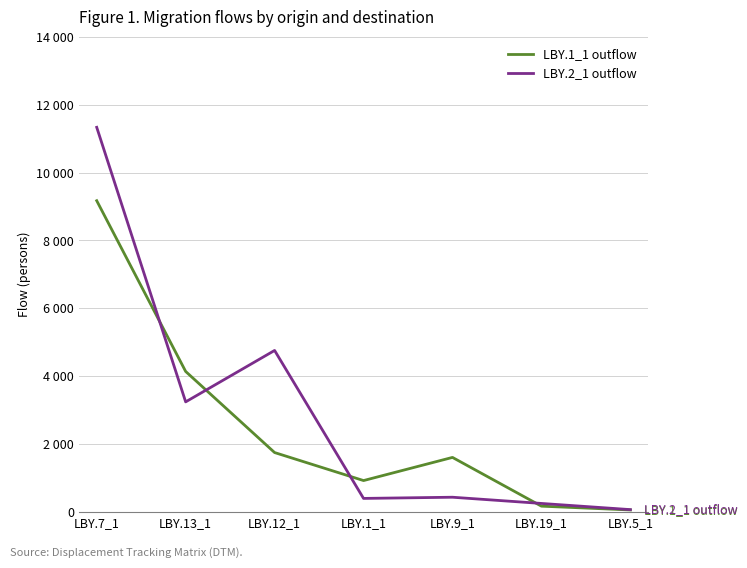

What is the difference between the LBY.2_1 outflow values at LBY.19_1 and LBY.12_1?

4507